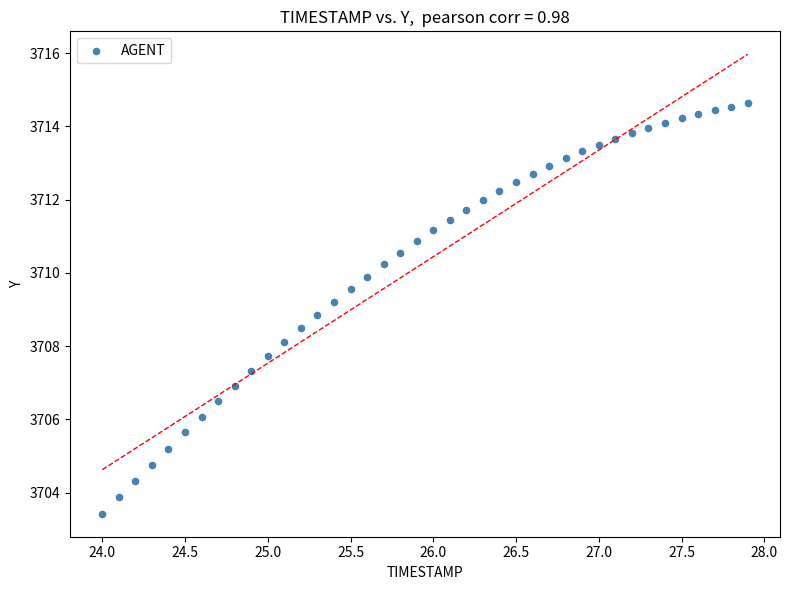

What is the range of X values (max minus min)?

3.9